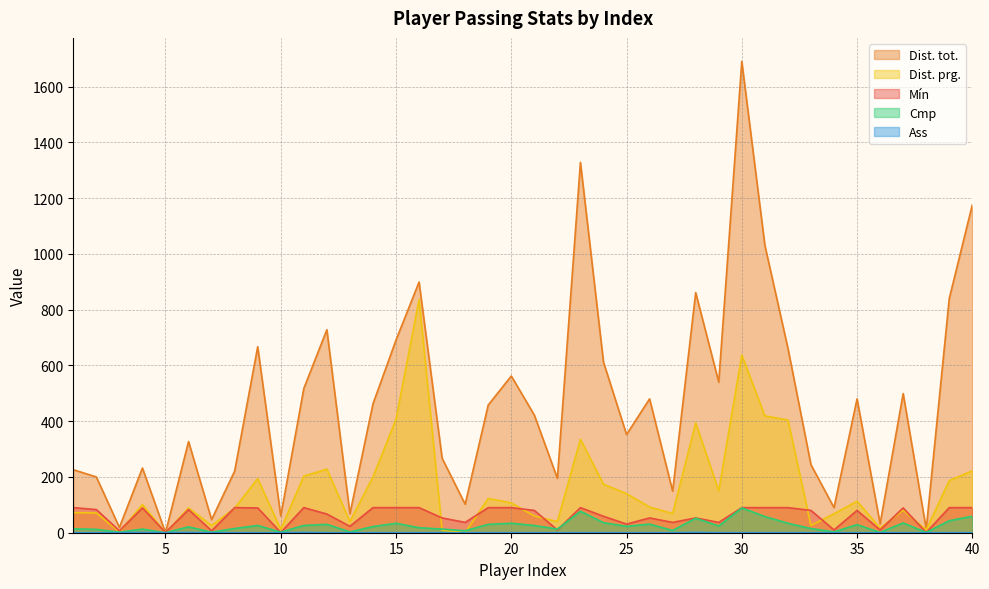

How many lines are shown in the chart?

5